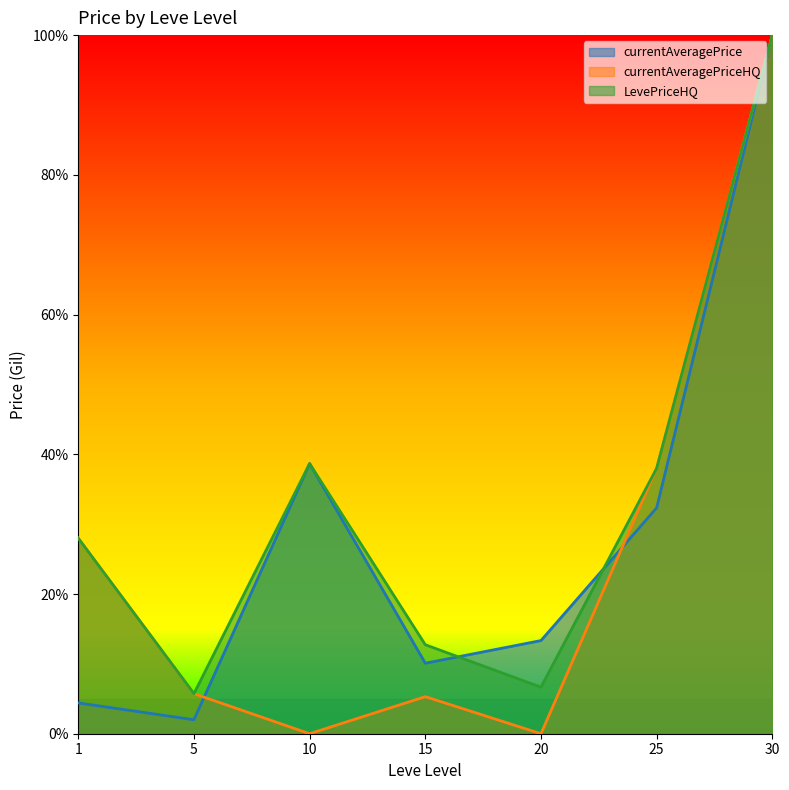

At which label does currentAveragePriceHQ reach its minimum?

10